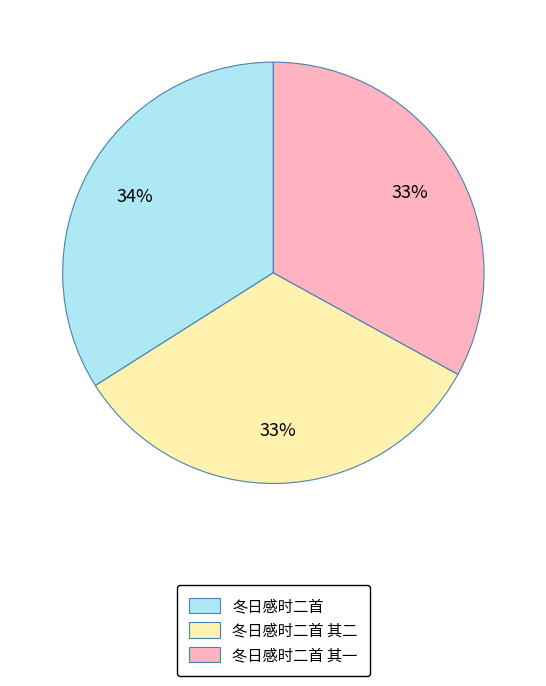

Does any single category account for the majority?

No